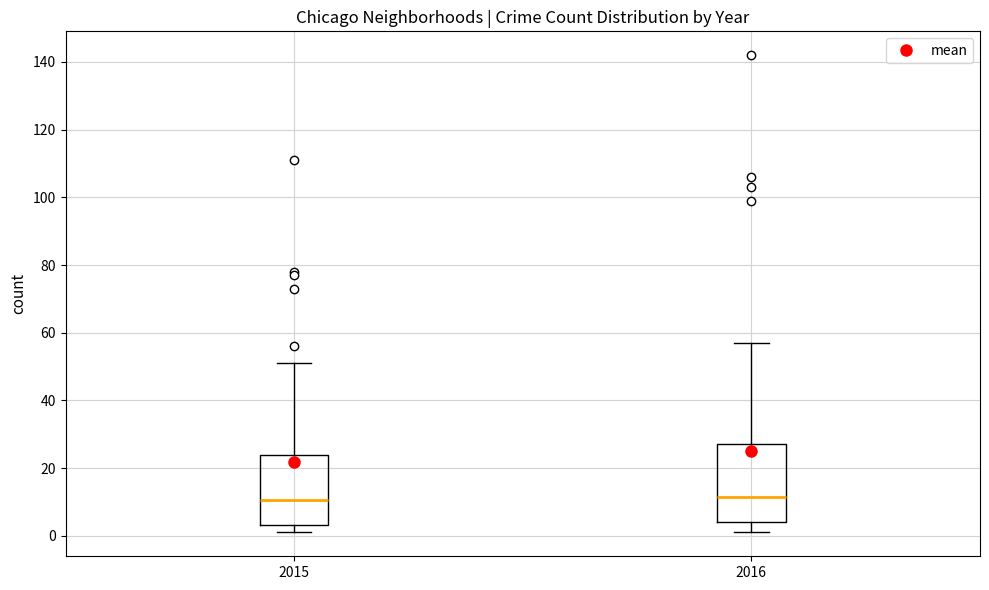

Where is the lower edge of the box at x = 2015 on the y-axis? The values are not printed on the chart, so give them approximately, as read against the axis.

4